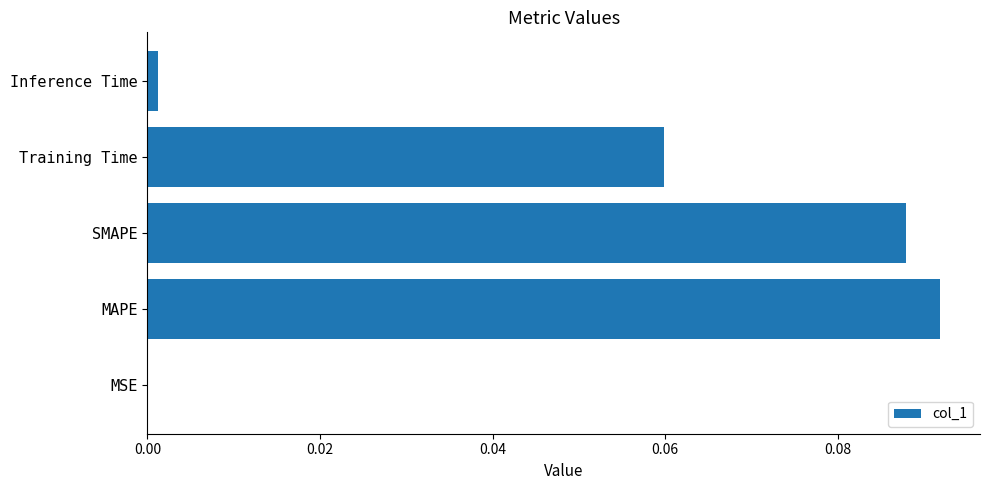

Between SMAPE and Inference Time, which is larger?

SMAPE